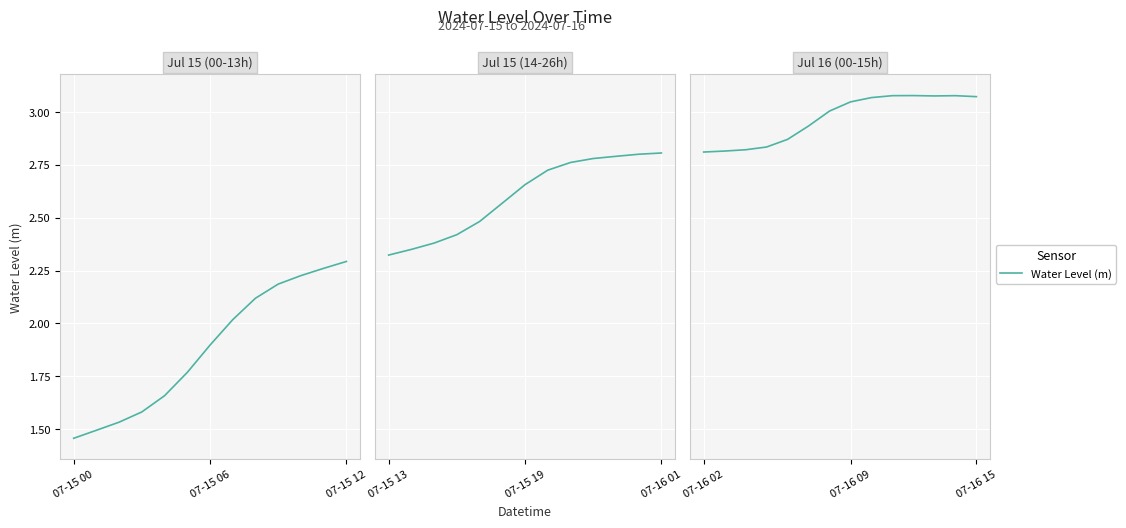

True or false: the data has more than 0 interior local peaks.

True